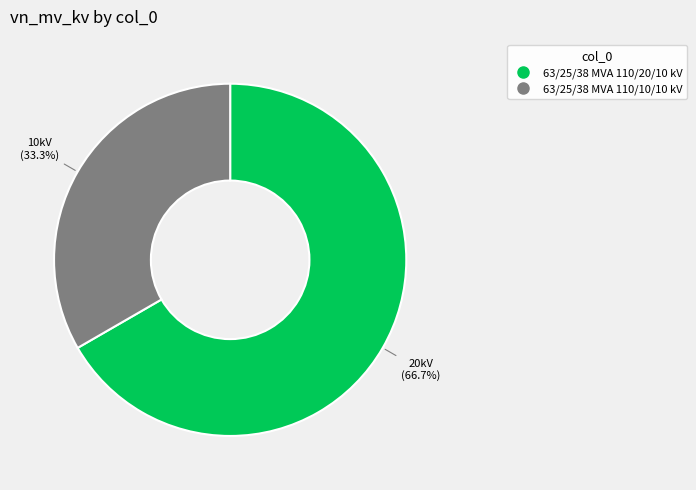

The 63/25/38 MVA 110/20/10 kV slice represents 67% of the pie. True or false?

True